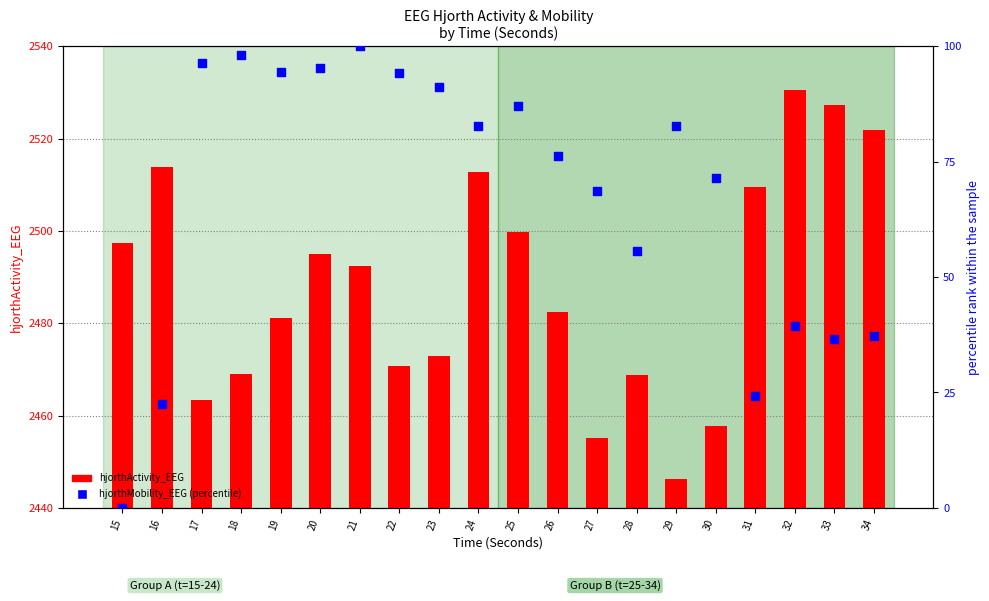

Which series has the widest spread of Y values?

hjorthMobility_EEG (percentile)